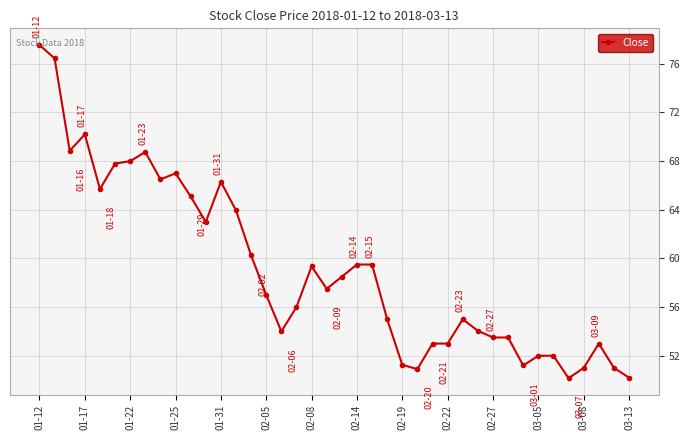

What is the value of the 4th point from the left?

70.2